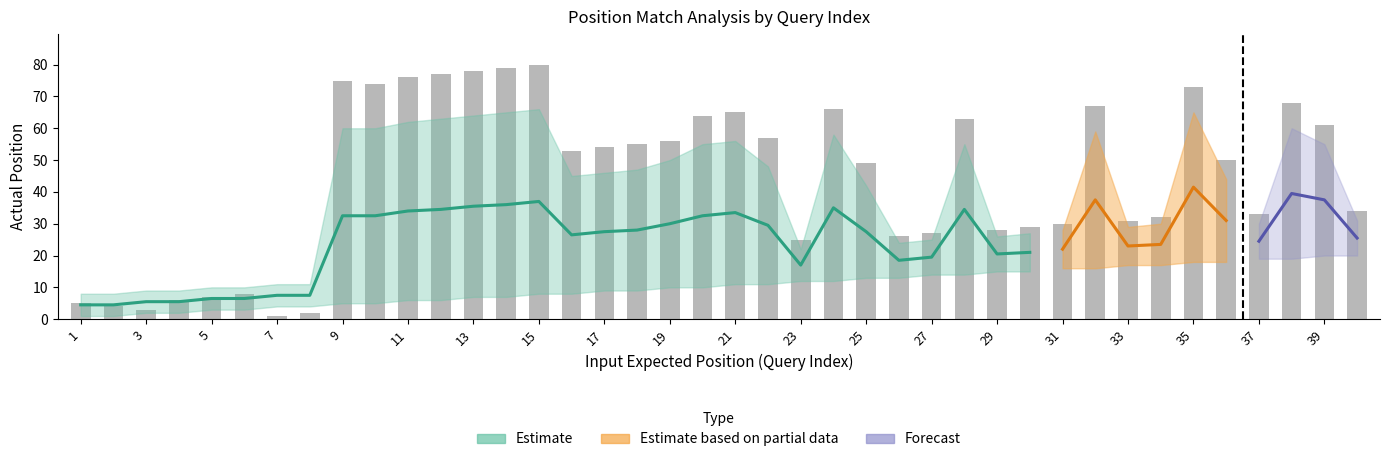

What is the spread (max minus min) of values at 18?

46